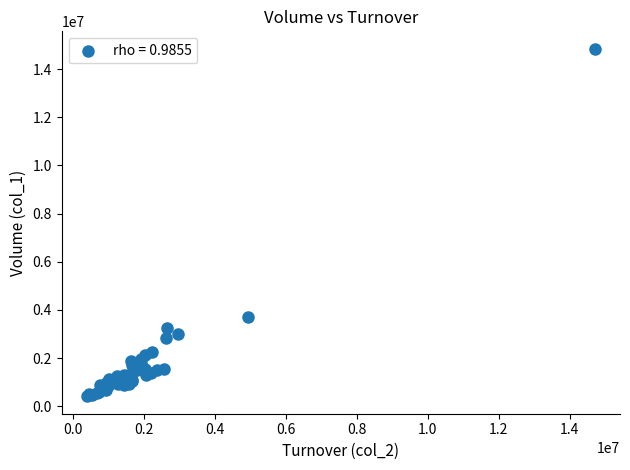

What Y value in the scatter plot is closest to 7630000?

3689000